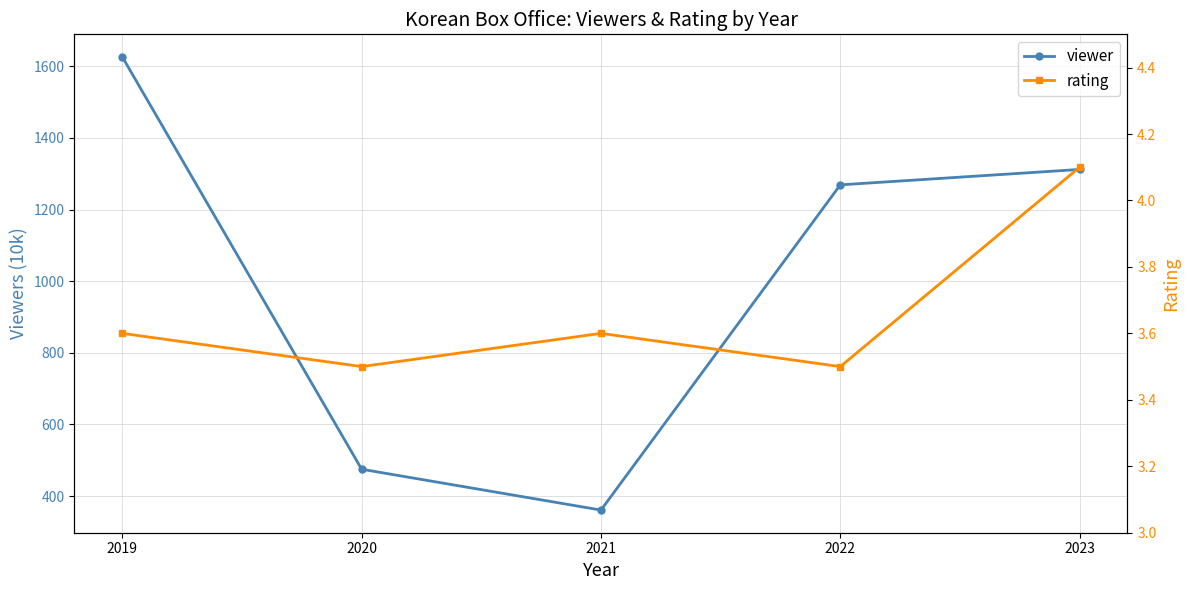

What is the average value of the viewer series?

1009